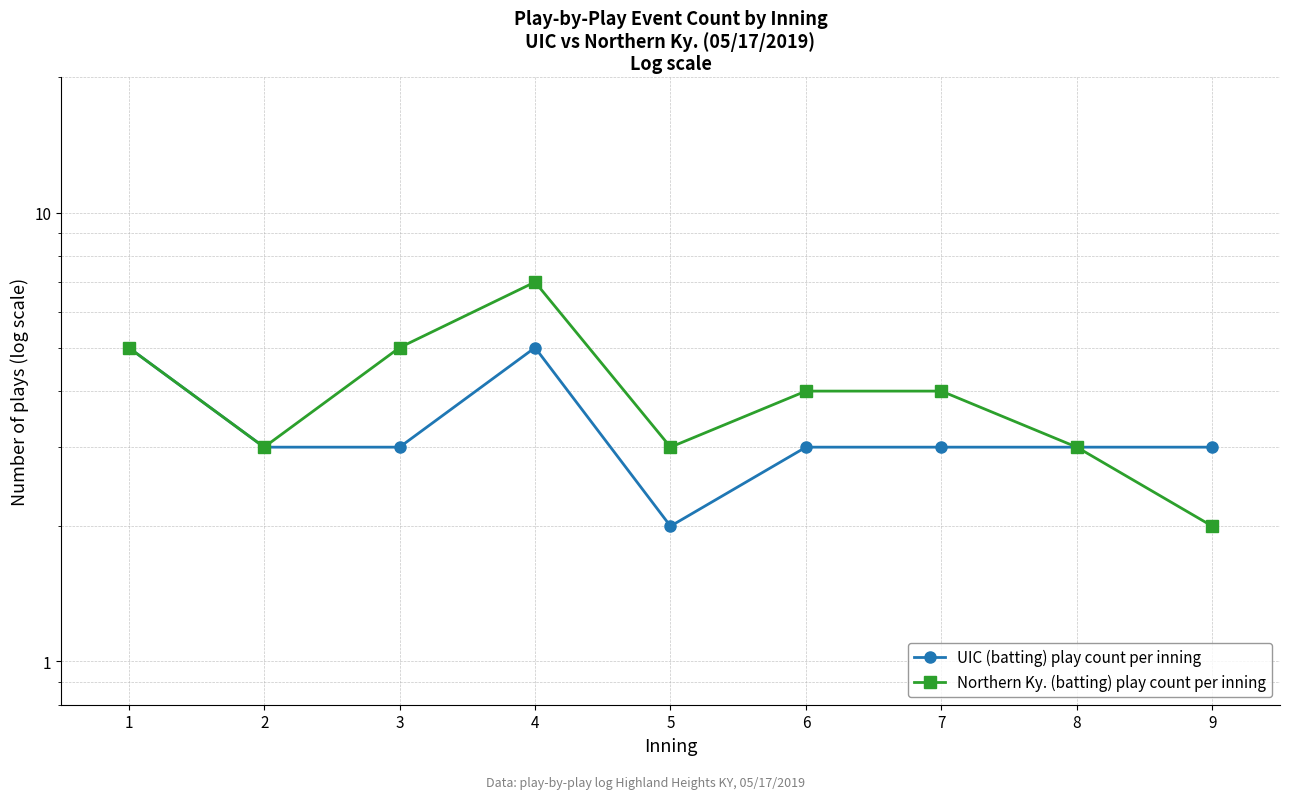

What is the difference between the maximum and second lowest values in the UIC (batting) play count per inning series?

2